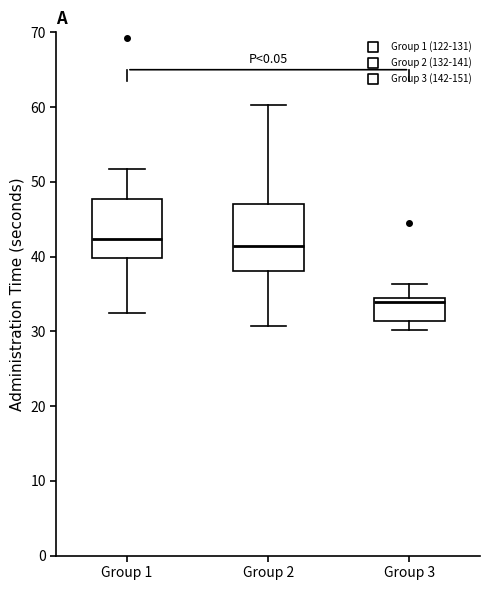

Where does the lower whisker of the box for Group 1 end on the y-axis? The values are not printed on the chart, so give them approximately, as read against the axis.

32